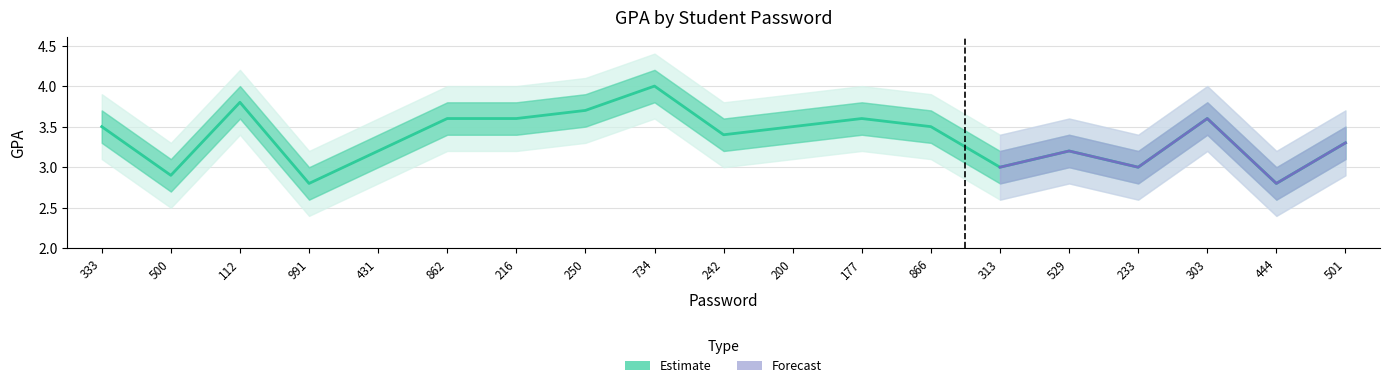

At which category does the chart reach its minimum across all series?

991